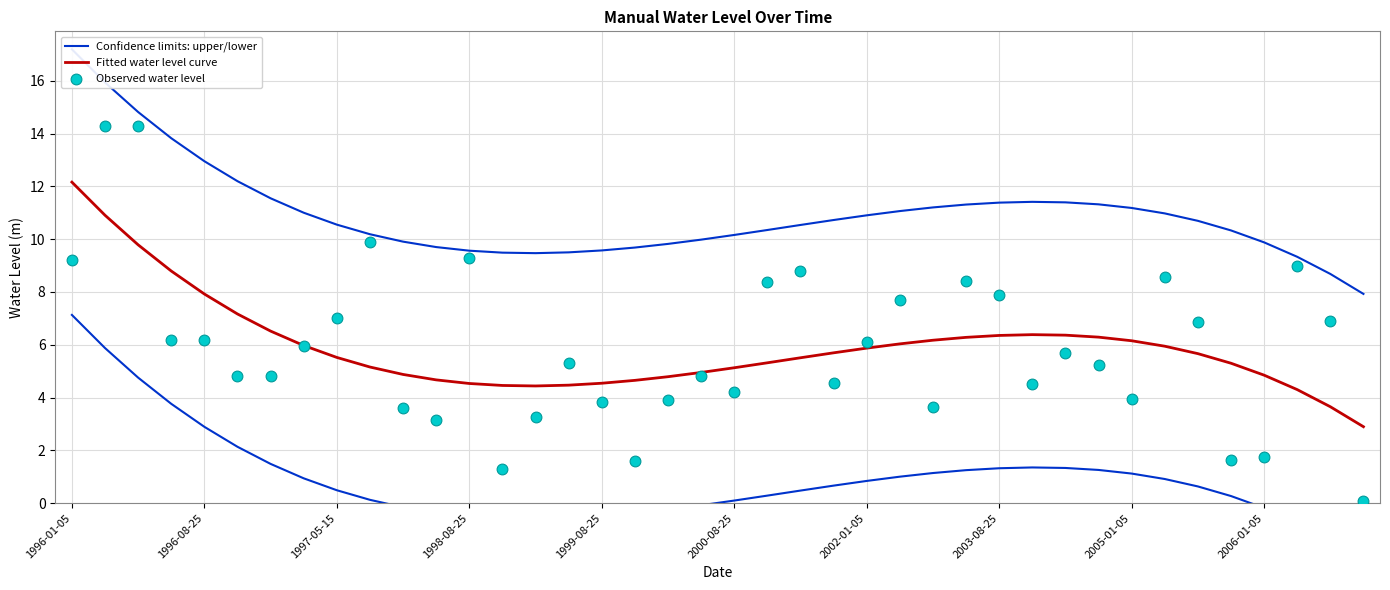

Which series contains the highest Y value?

Confidence limits: upper/lower